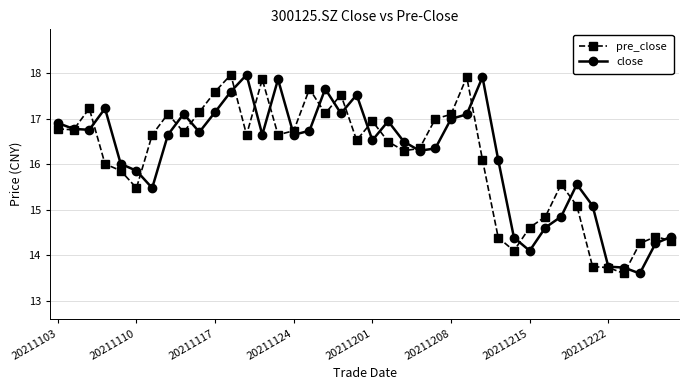

What is the value of the close point at the 5th from the left?

16.0